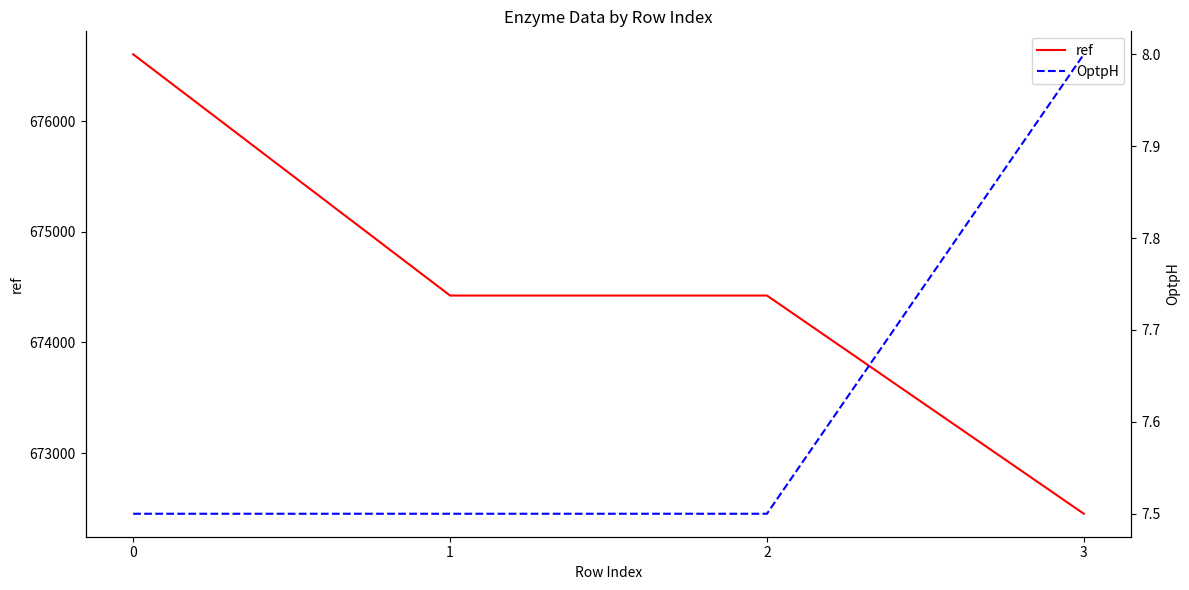

How many values in the ref series are below 674424?

1